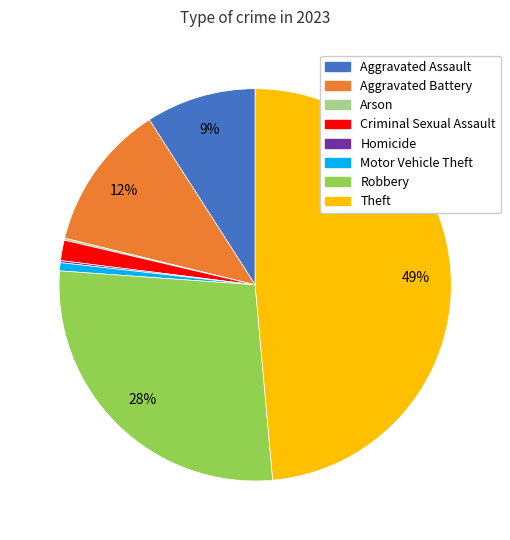

What is the largest slice in the pie chart?

Theft